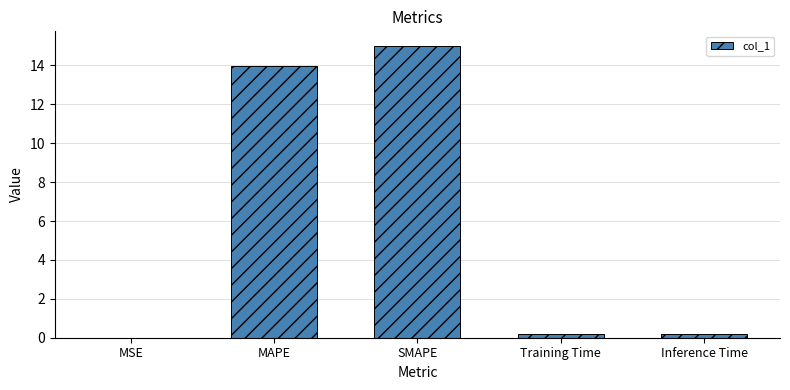

What is the sum of all values?

29.3